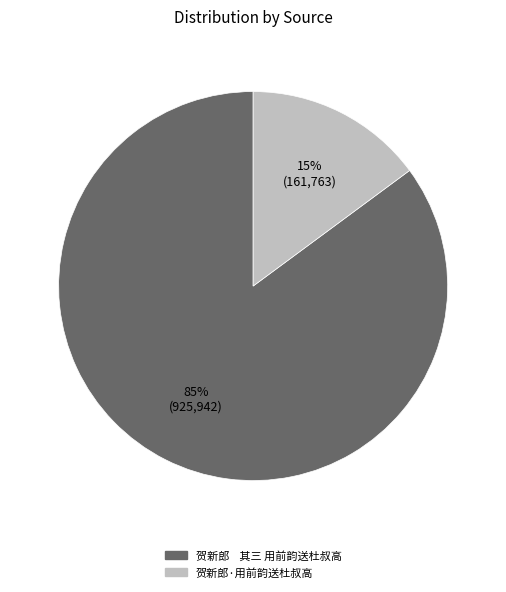

Count the number of slices in the pie.

2